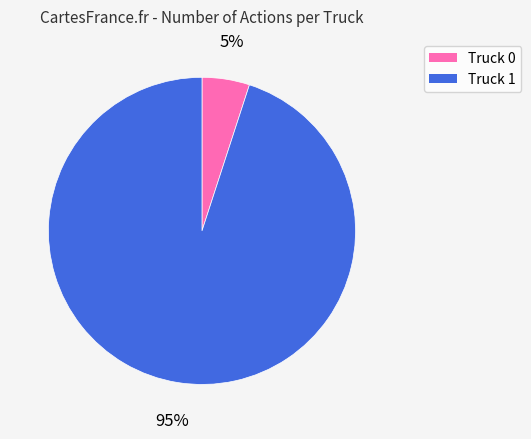

Do Truck 0 and Truck 1 together represent more than half of the pie?

Yes